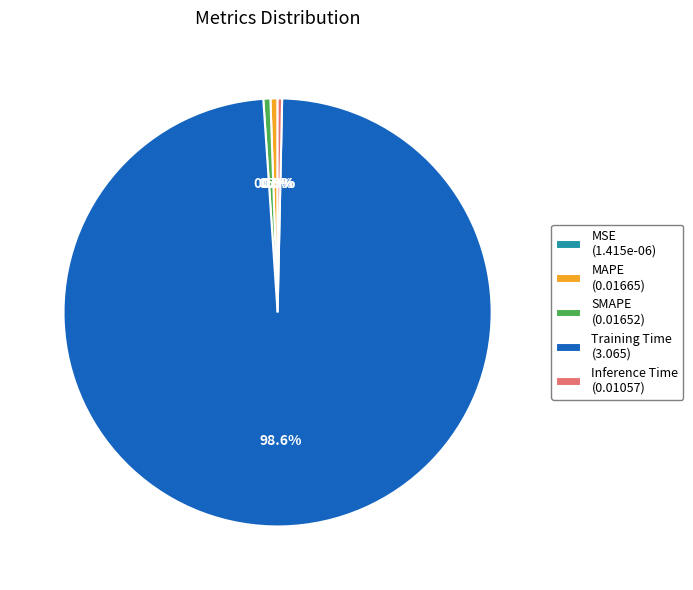

Is Training Time the majority of the pie?

Yes